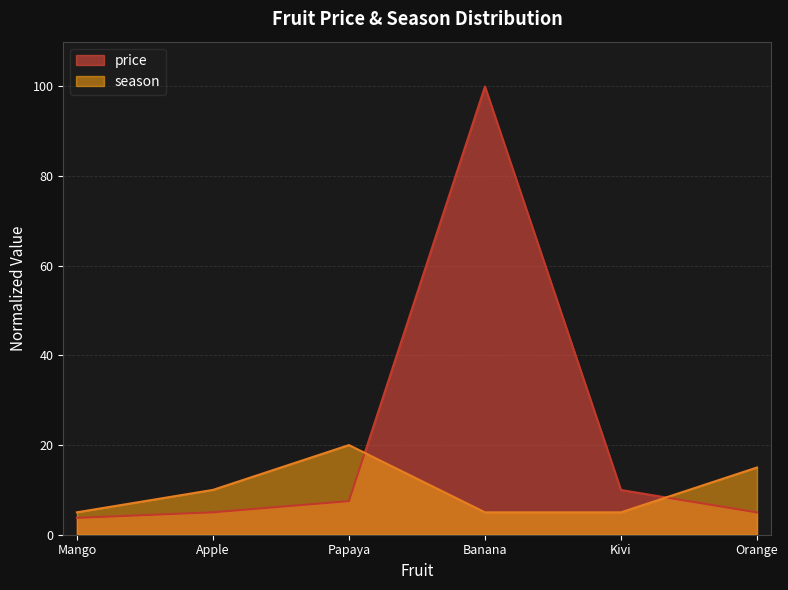

How many lines are shown in the chart?

2